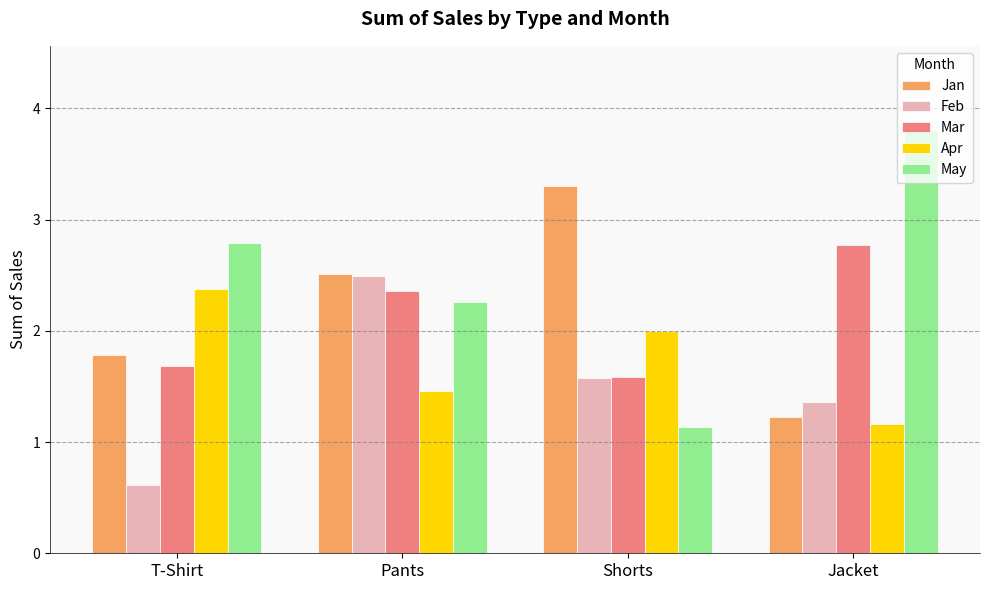

What is the label of the 1st bar from the right?

Jacket